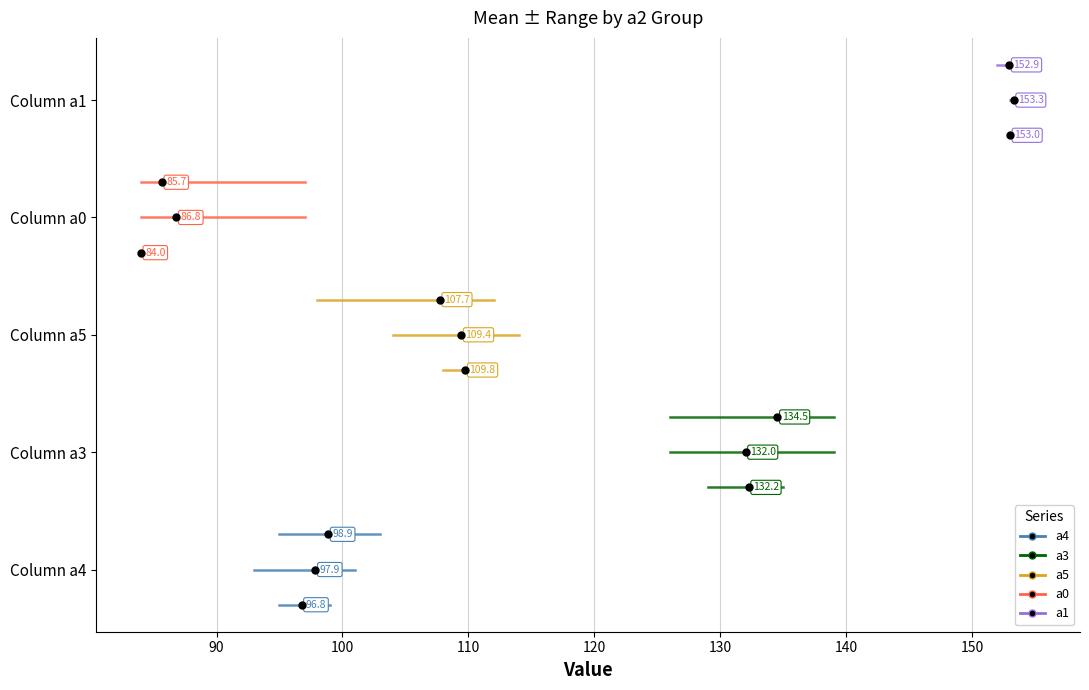

True or false: a3 (a2=102) has a value of 0.4 at 90.

False